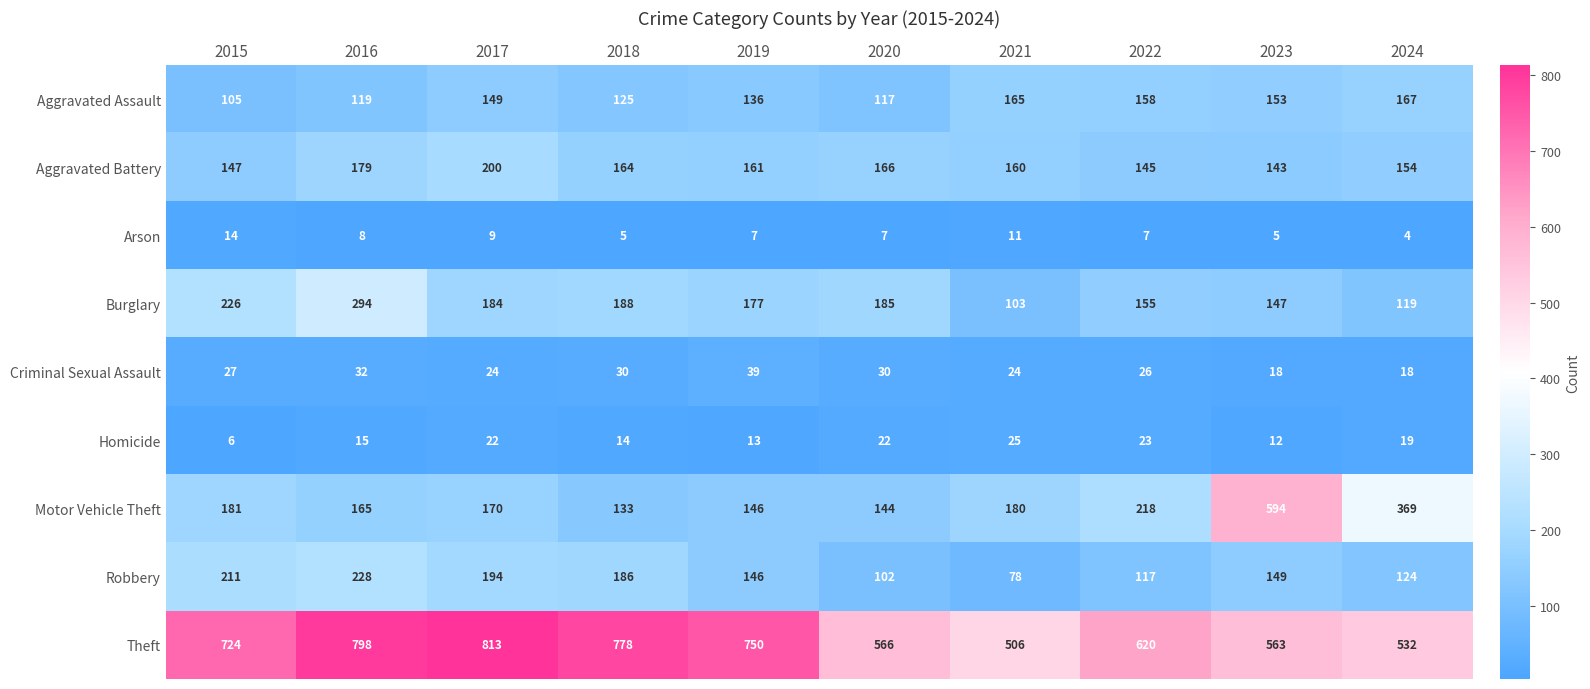

How many data points in Burglary are less than 184?

5